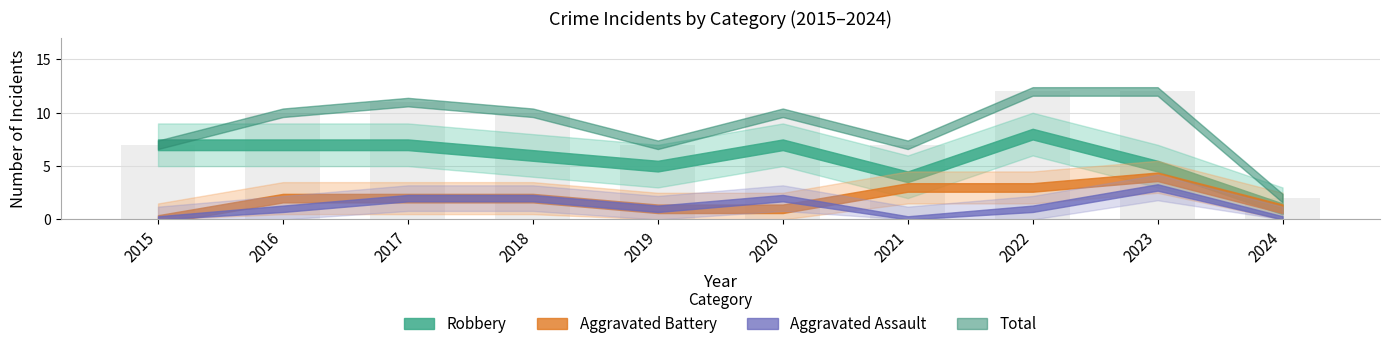

True or false: the data shows 12 at 2015.

False